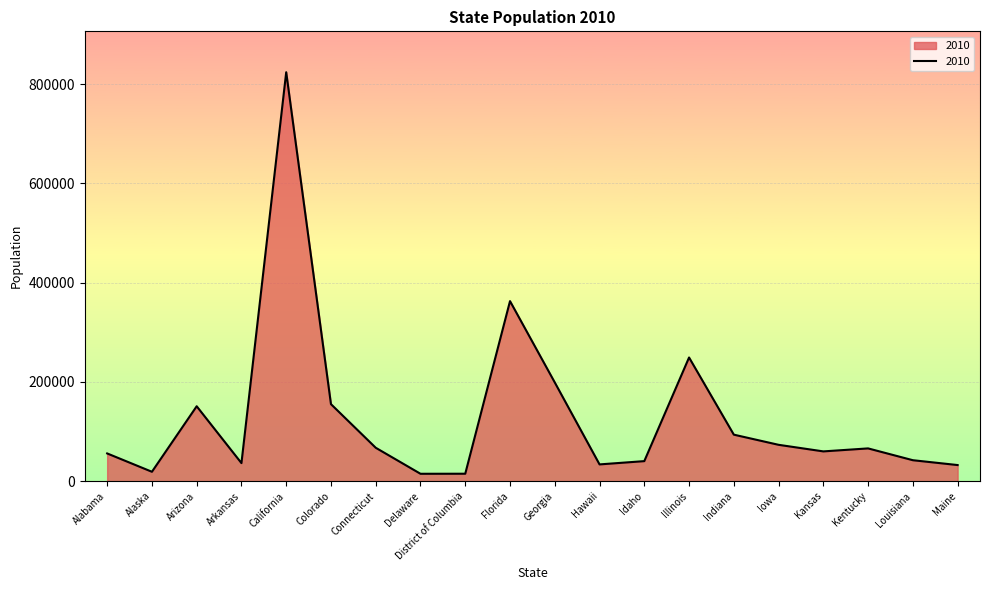

What is the change in value from Arkansas to Indiana?

+57367